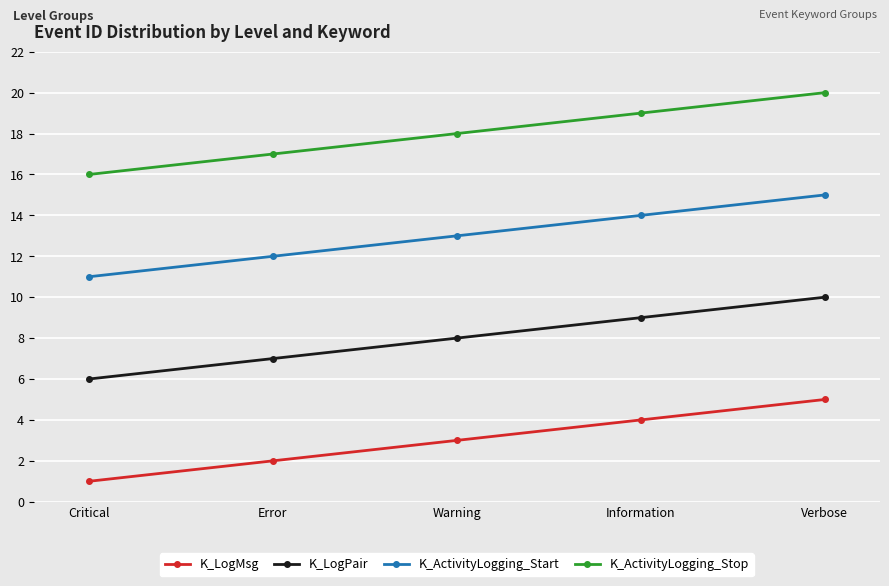

At which label is K_LogMsg closest to 3?

Warning